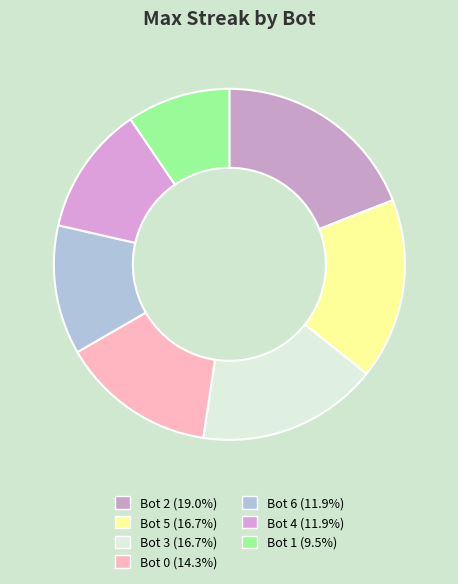

Count the number of slices in the pie.

7